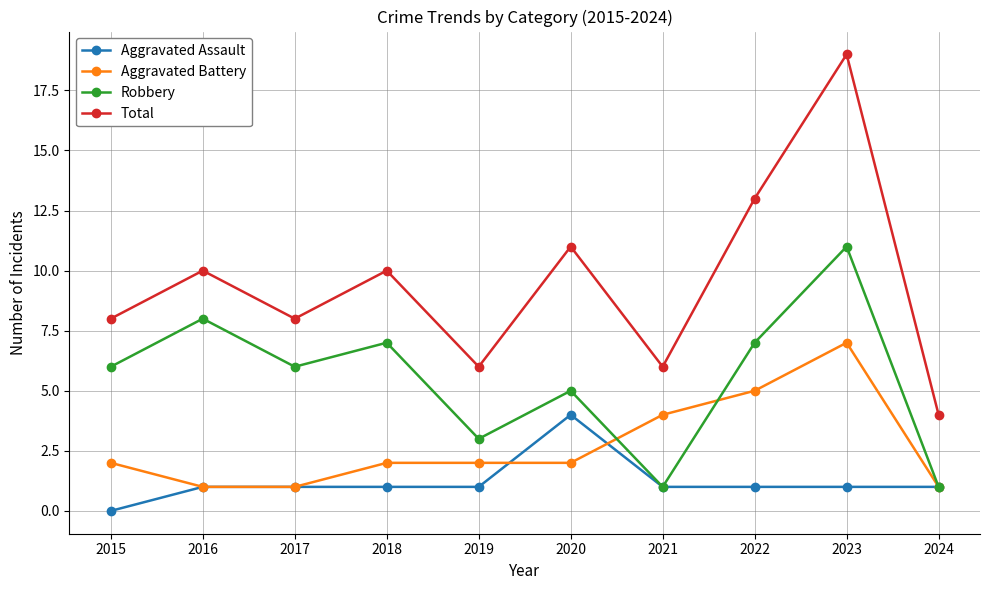

Which category has the highest value across all series?

2023